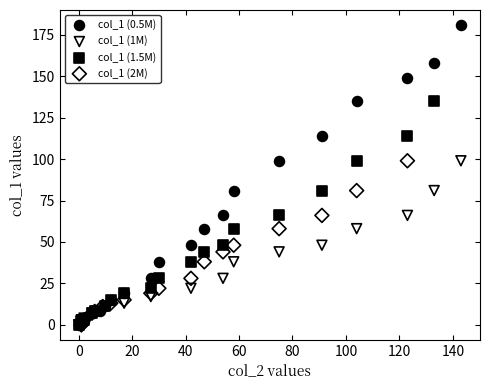

Which series contains the highest Y value?

col_1 (0.5M)